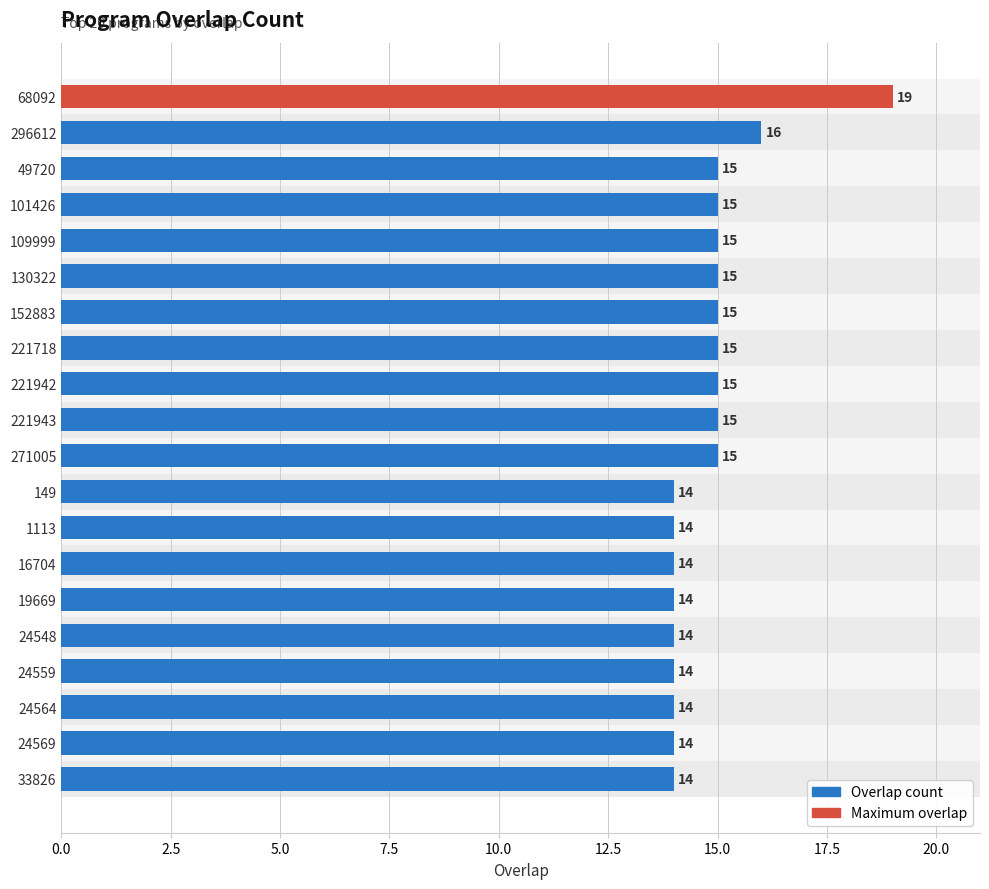

Does the chart contain any negative values?

No